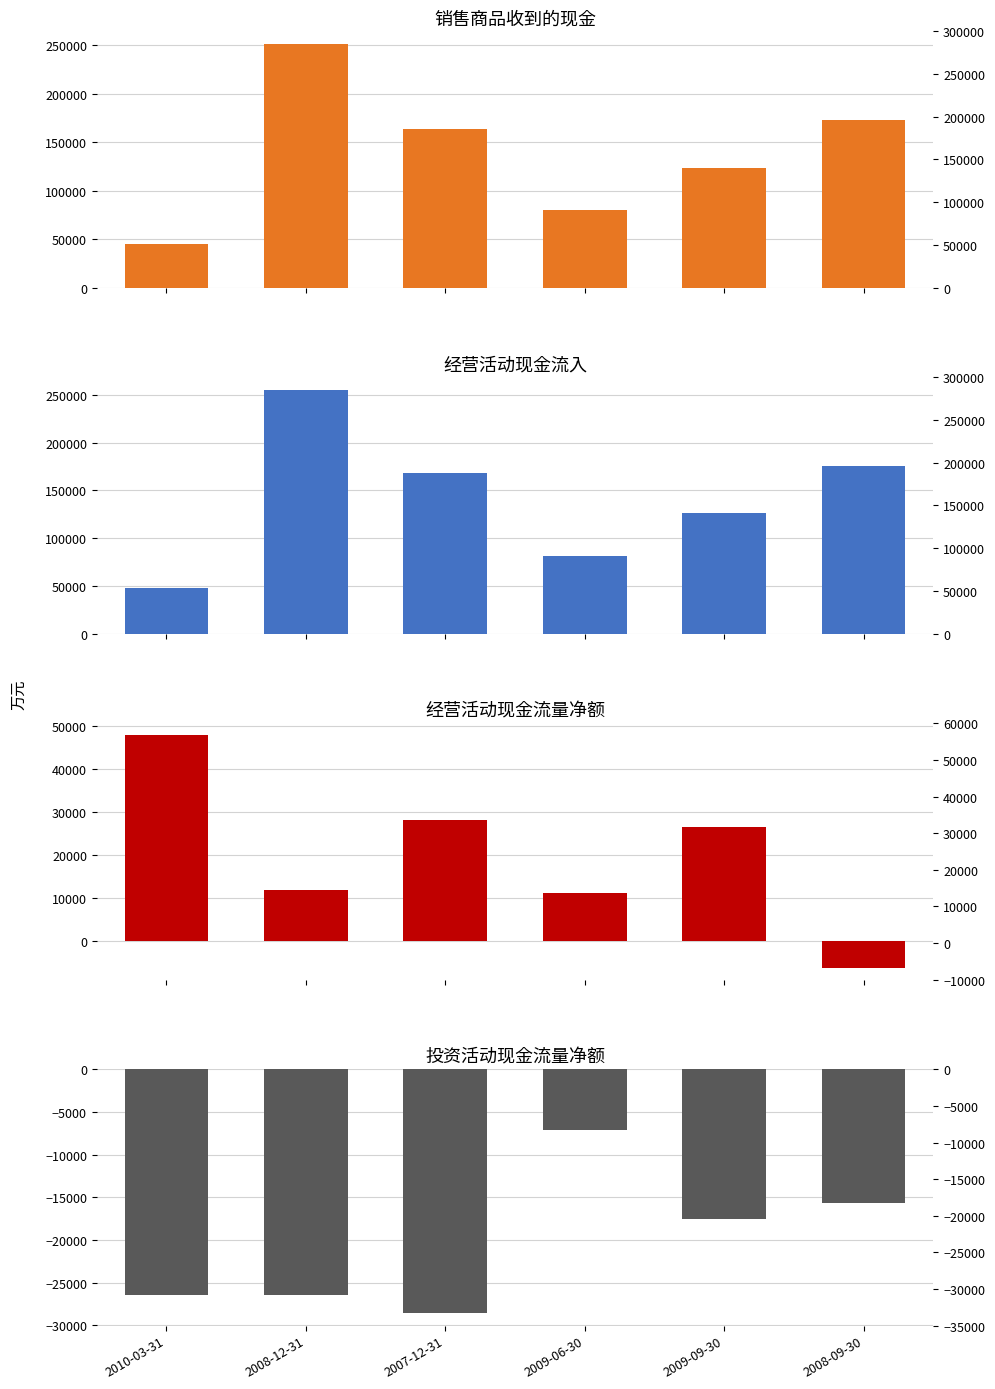

At 2010-03-31, list the series in order from smallest to largest.

投资活动现金流量净额, 销售商品收到的现金, 经营活动现金流入, 经营活动现金流量净额